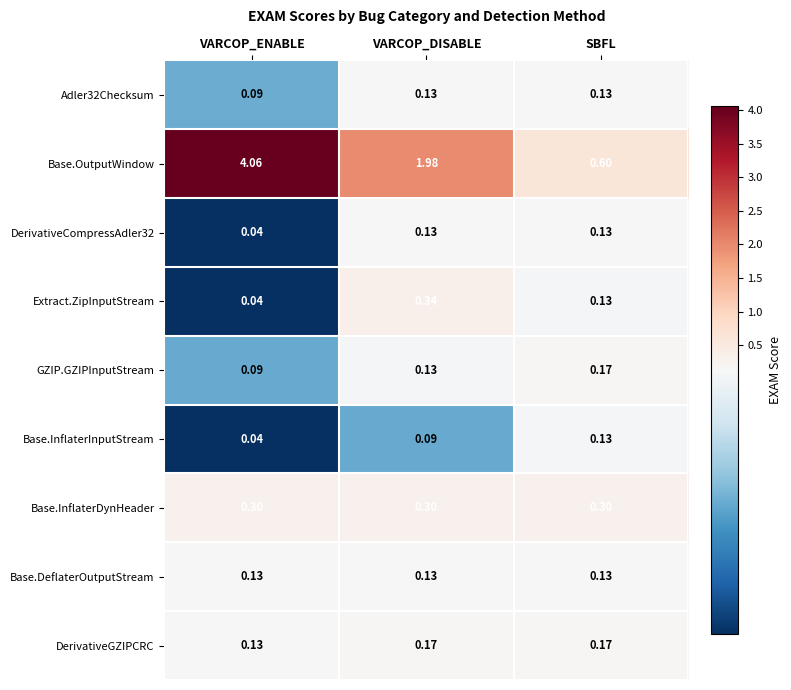

How many categories are shown in the chart?

3